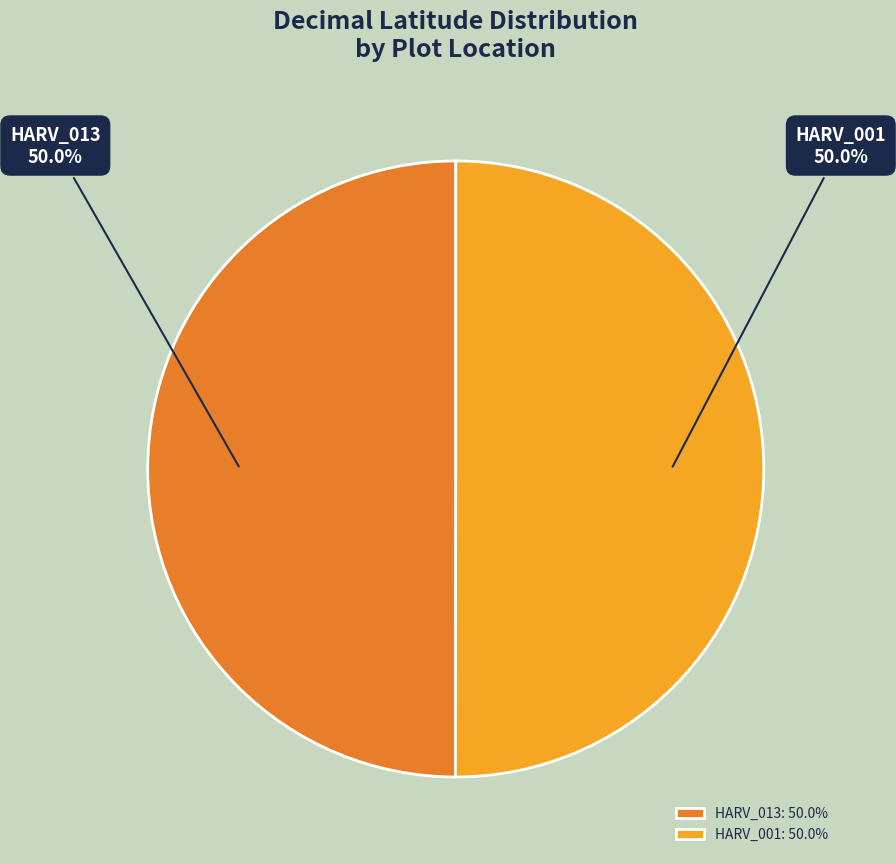

What is the total percentage of HARV_001 and HARV_013?

100.0%